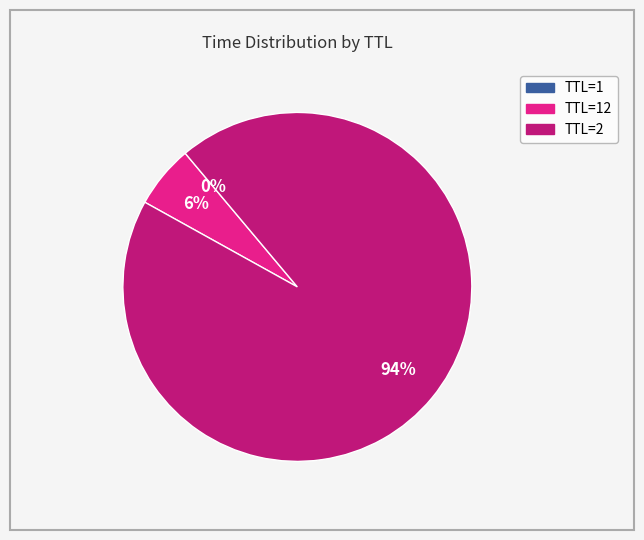

To the nearest percent, what portion does TTL=2 represent?

94%